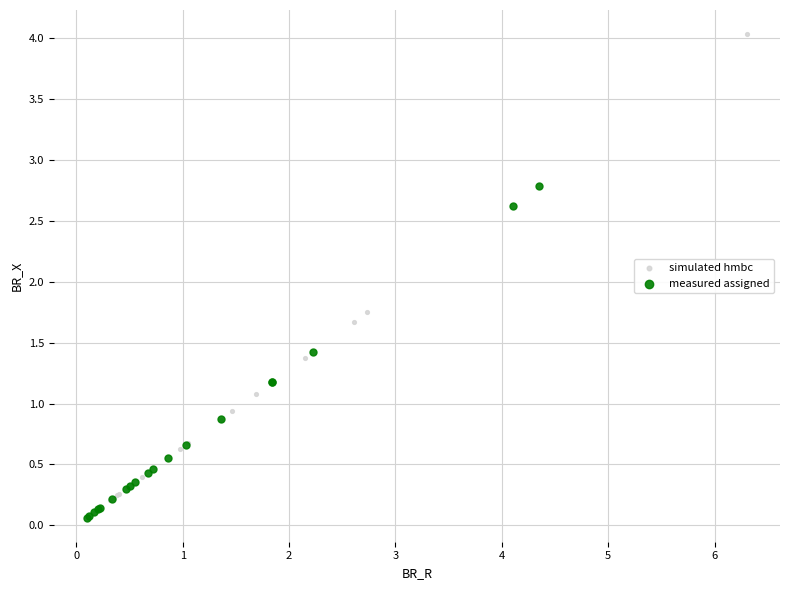

Which series has the widest spread of Y values?

simulated hmbc